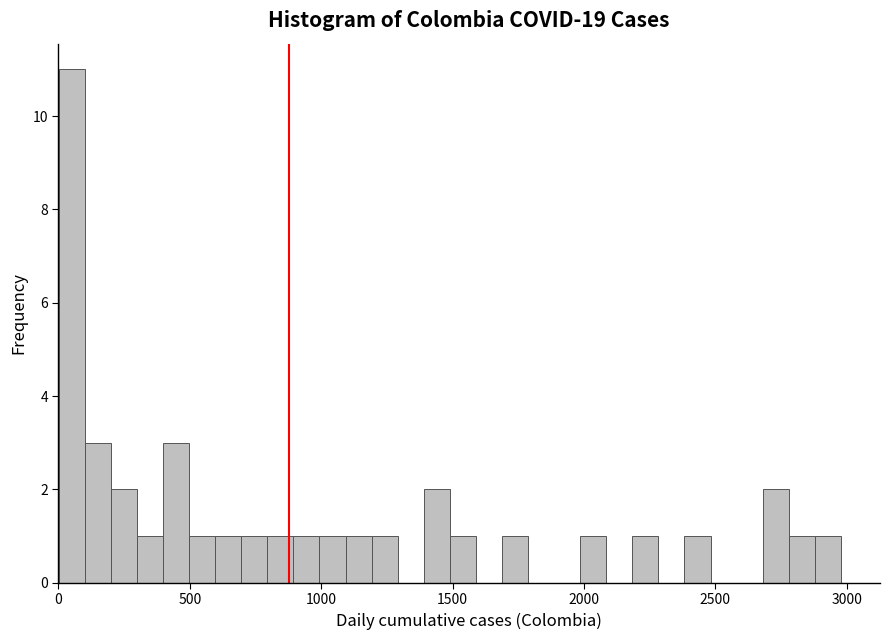

Read against the x-axis, roughly where is the centre of the tallest bar?

50